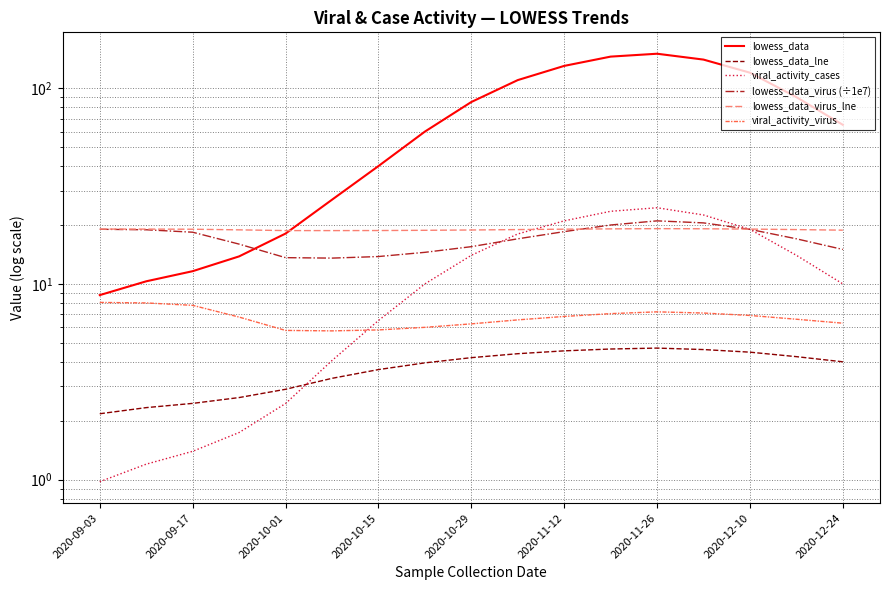

Which series has the largest total across all categories?

lowess_data